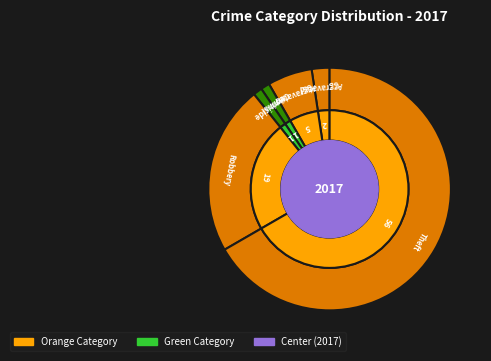

Count the number of slices in the pie.

6